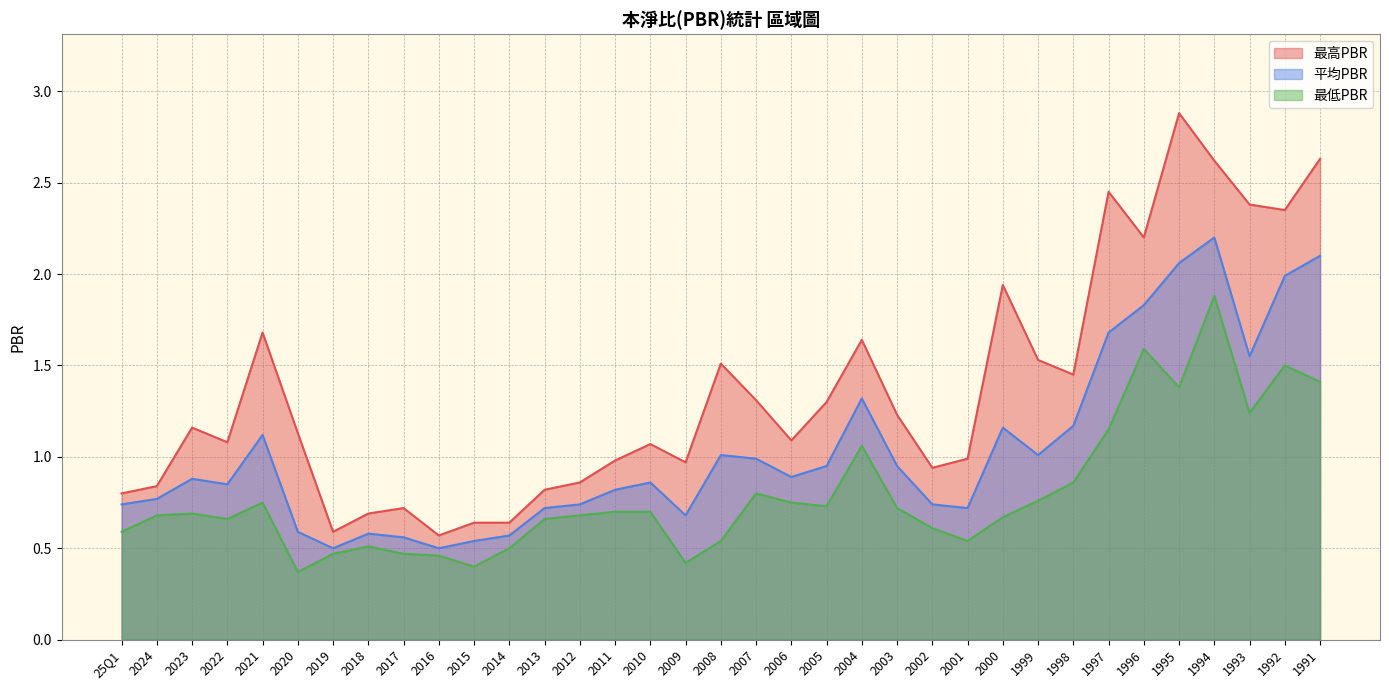

How many data points in 最高PBR are less than 1?

14